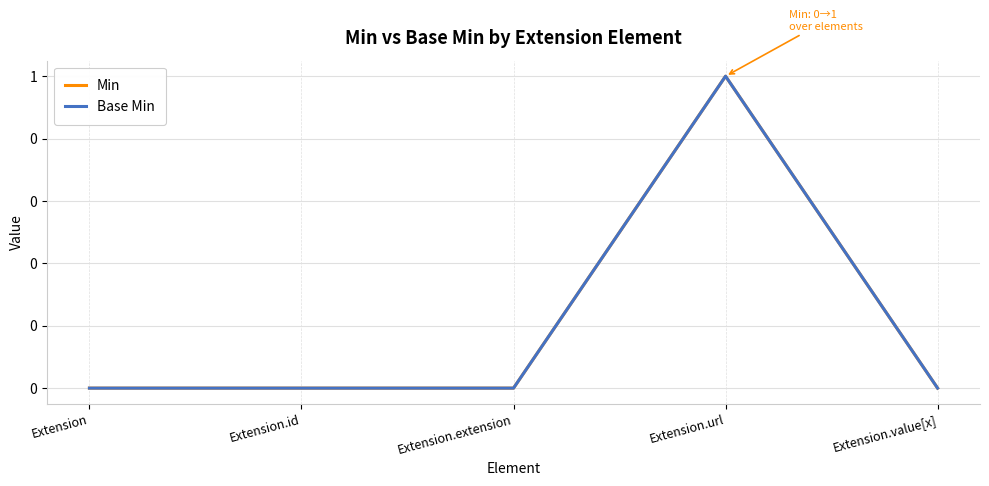

True or false: Min and Base Min cross at least once.

False